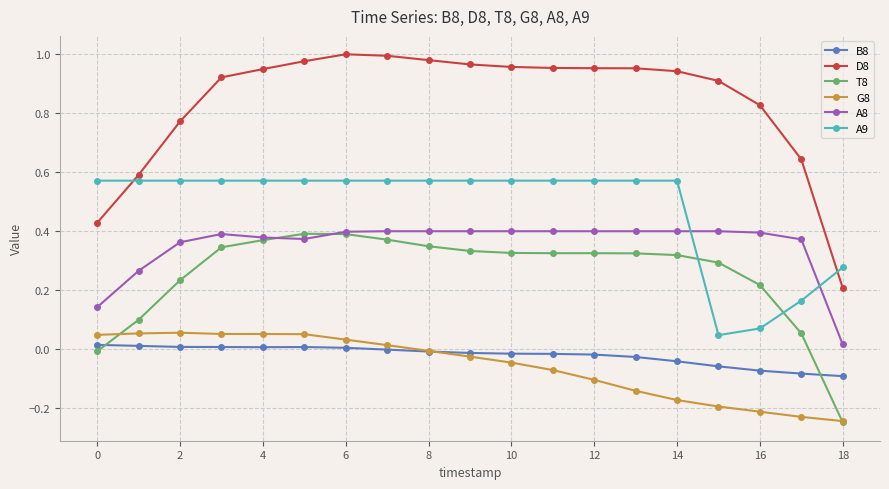

Is this an area chart (filled region under the line)?

No